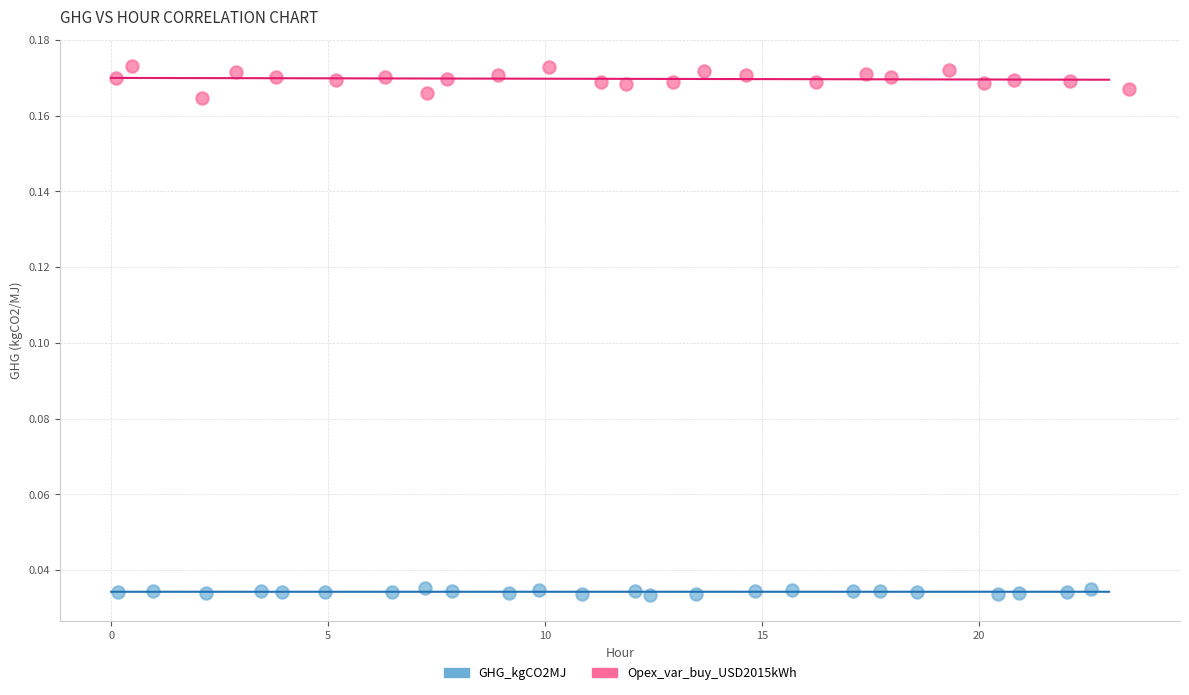

Which series has the largest Y range (max minus min)?

Opex_var_buy_USD2015kWh